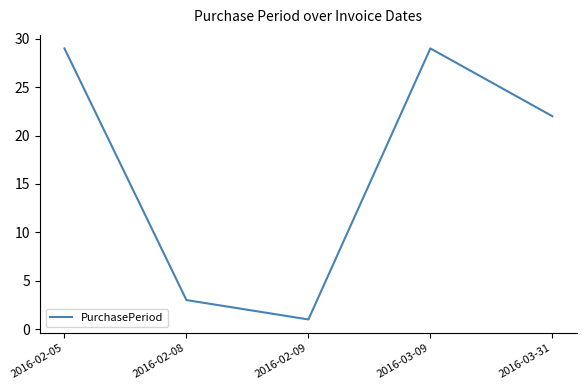

What is the change in value from 2016-02-05 to 2016-02-09?

-28